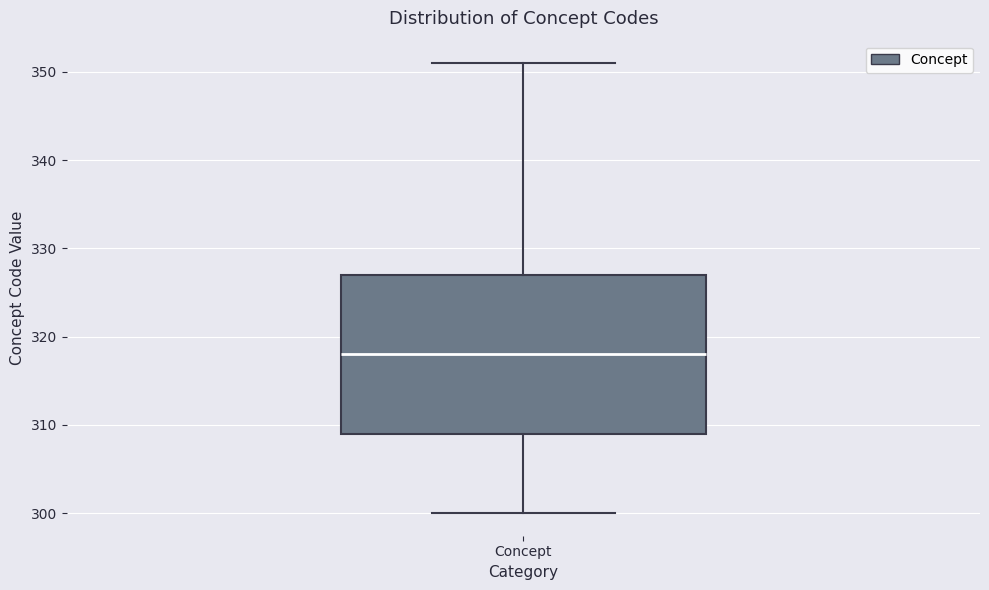

Where does the upper whisker of the box for Concept end on the y-axis? The values are not printed on the chart, so give them approximately, as read against the axis.

351